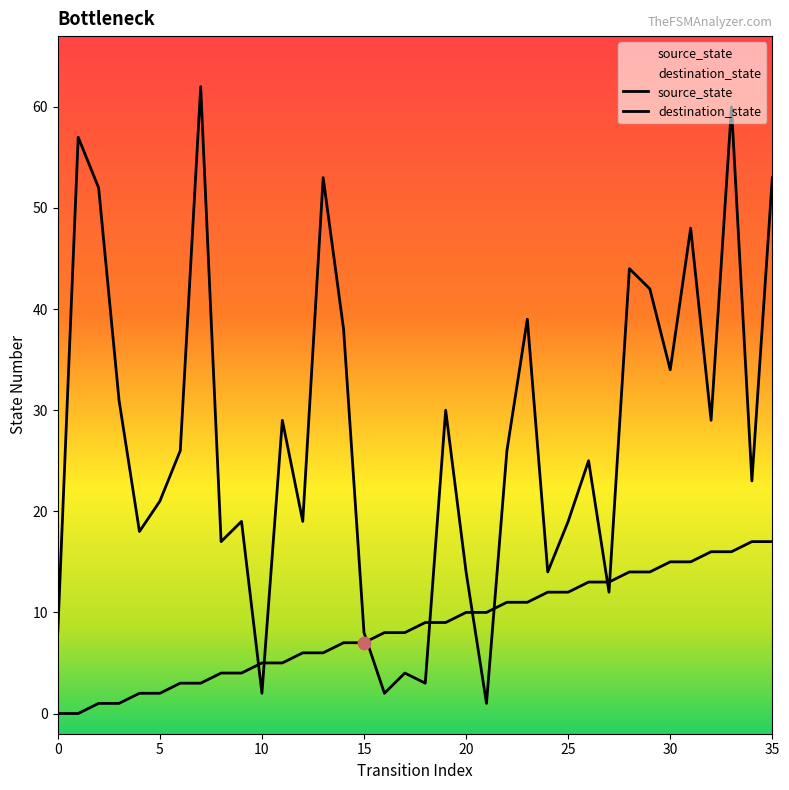

Which series contains the highest Y value?

destination_state